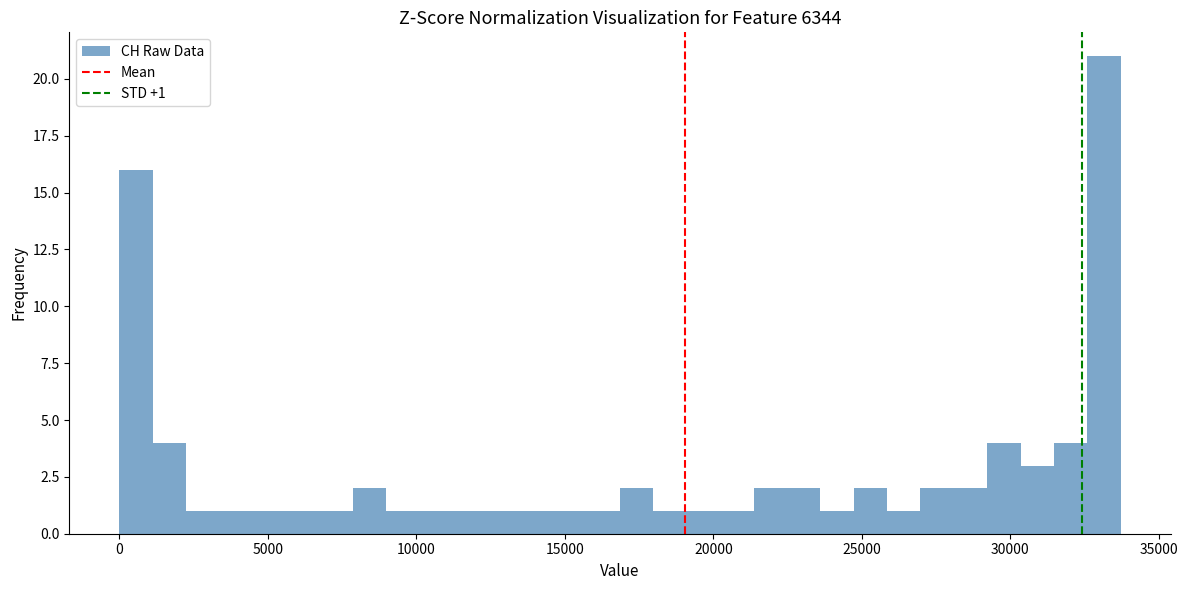

Around what value on the x-axis is the tallest bar? Give the approximate position of its centre, as read against the axis.

33000